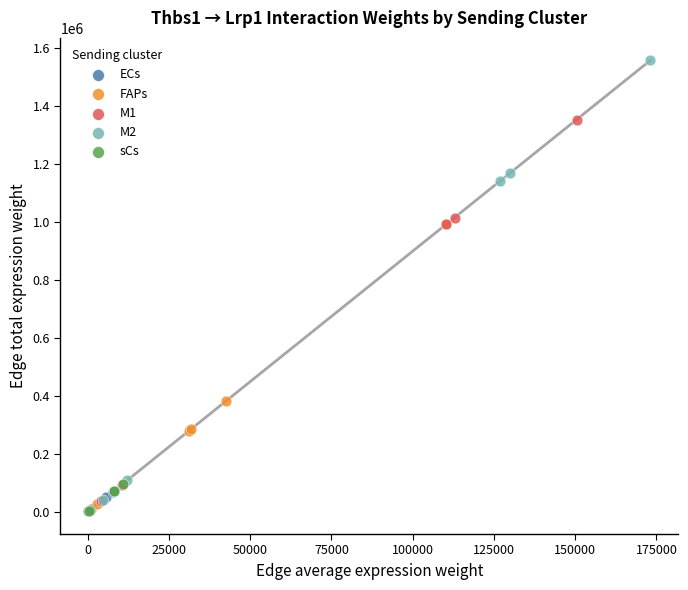

Which series reaches the maximum Y coordinate?

M2